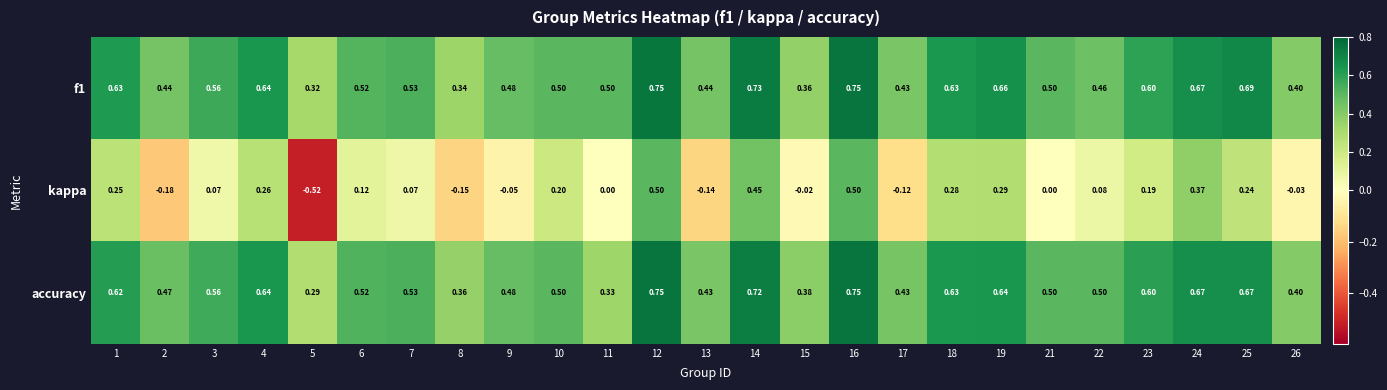

Which series has the widest spread of values?

kappa